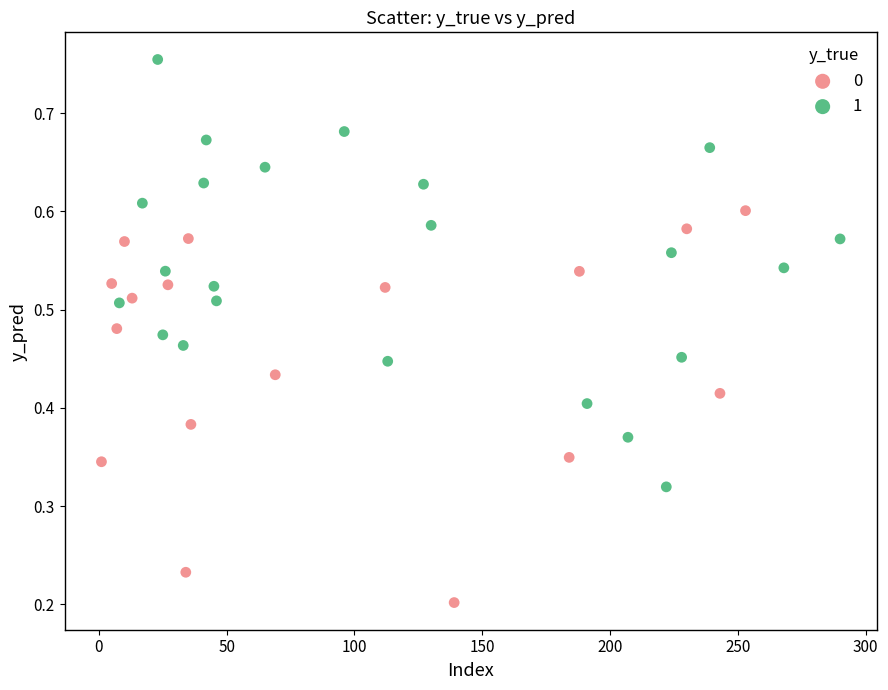

What are all the series names shown in the legend?

0, 1